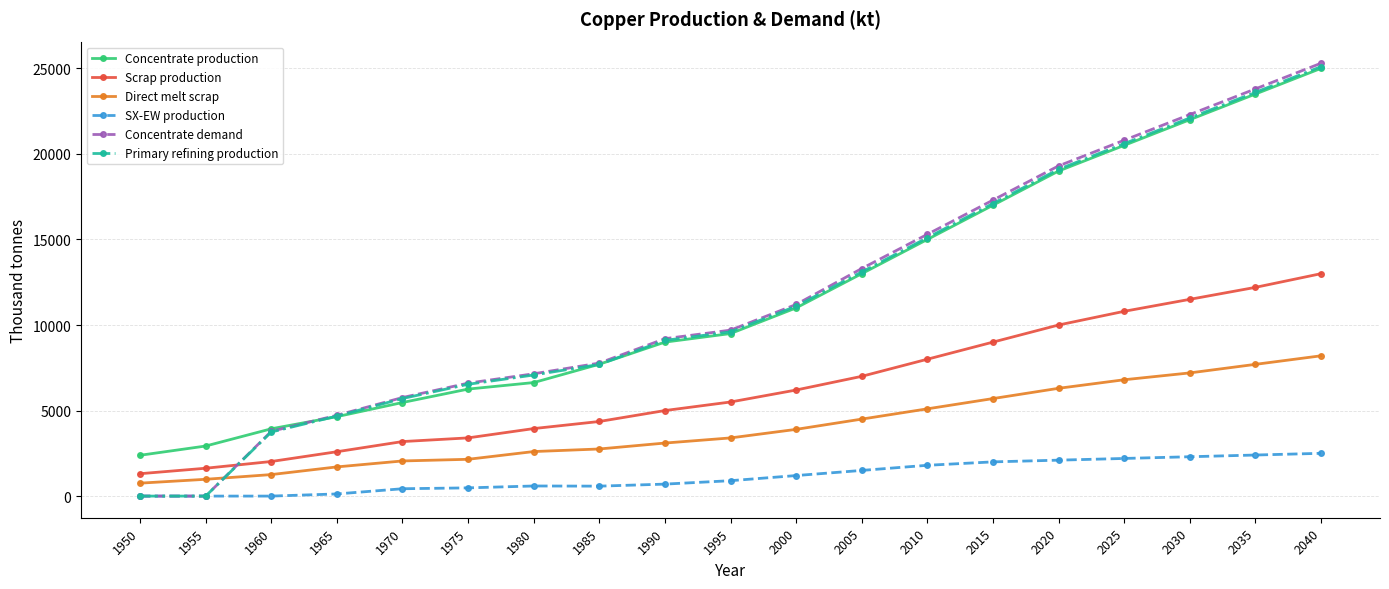

At which label is Concentrate demand closest to 12650?

2005